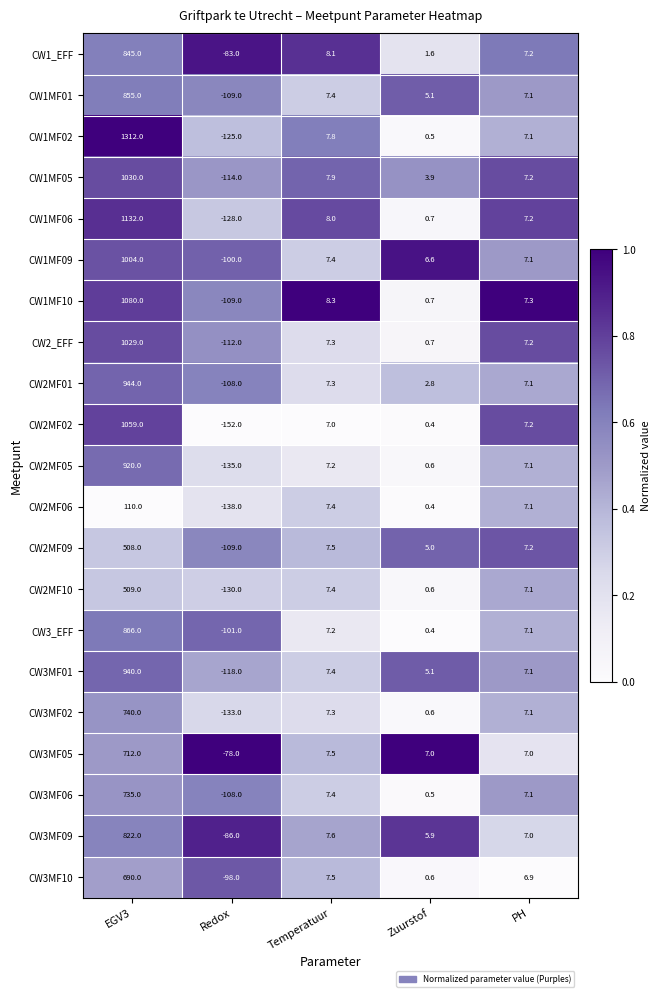

Read the CW1MF10 value at Redox.

-109.0